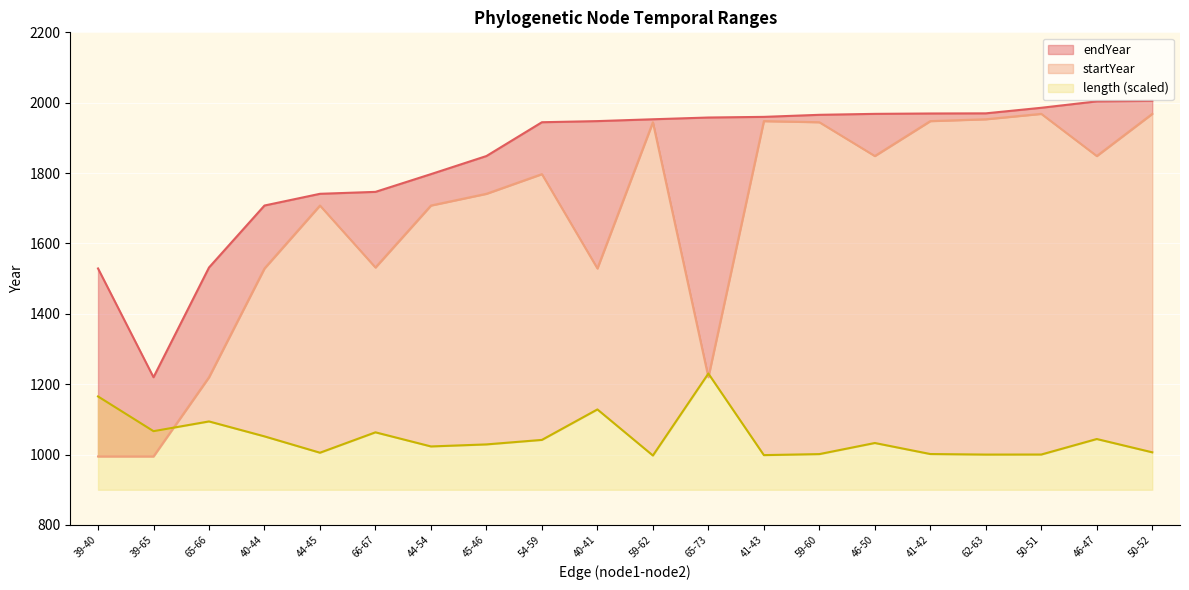

Read the length value at 39-65.

1066.5